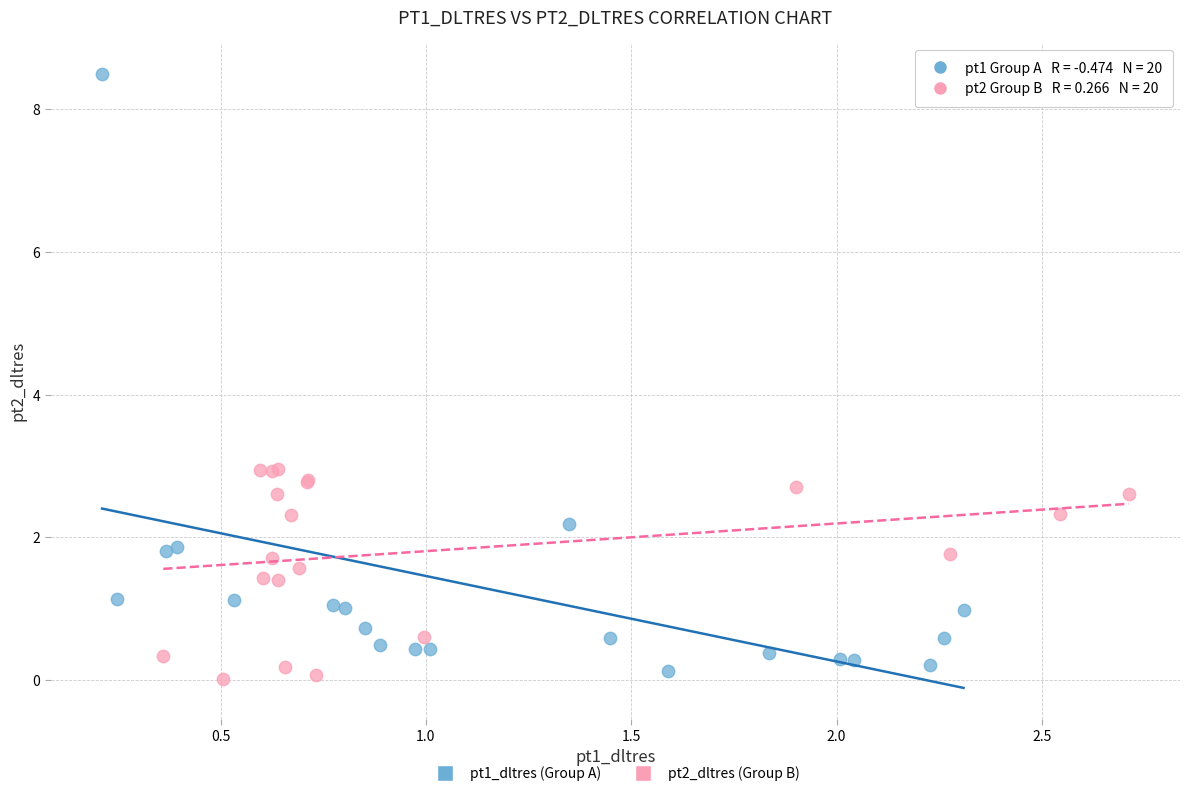

What are all the series names shown in the legend?

pt1_dltres (Group A), pt2_dltres (Group B)